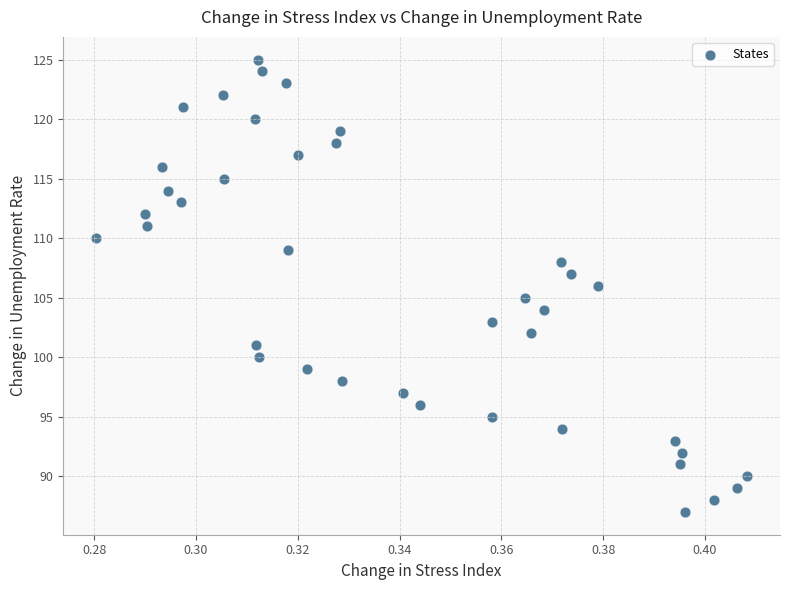

What is the range of Y values (max minus min)?

38